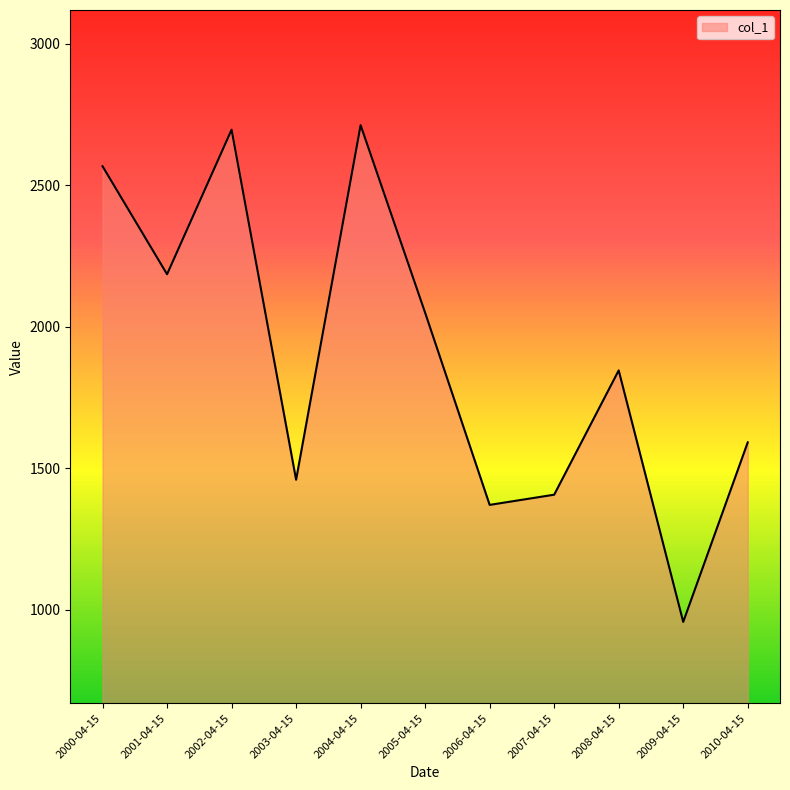

Which has a higher value, 2003-04-15 or 2000-04-15?

2000-04-15